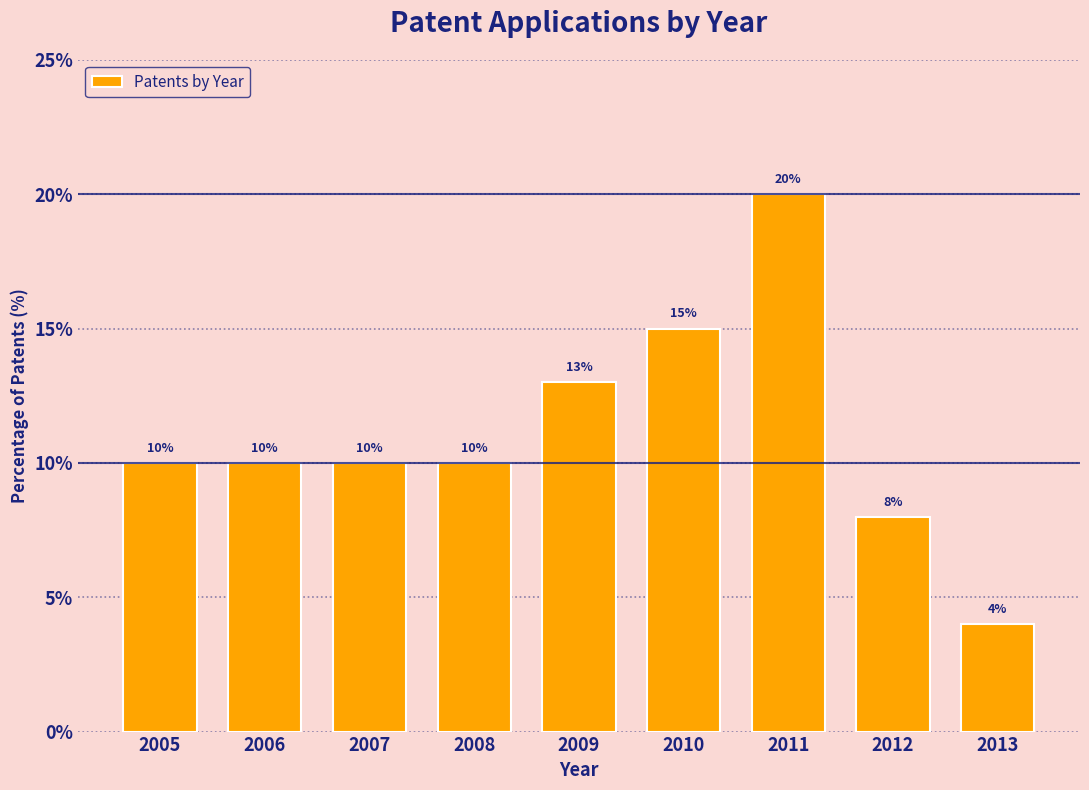

Reading right to left, transcribe all the data shown in this chart.

4	8	20	15	13	10	10	10	10